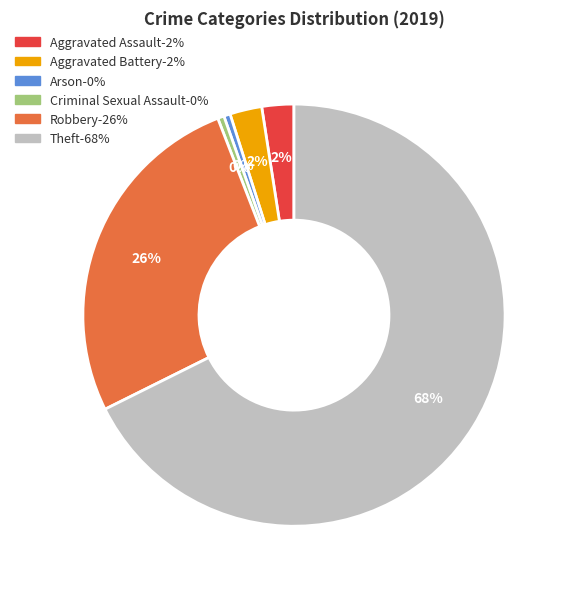

Is there any slice that represents more than half of the pie?

Yes